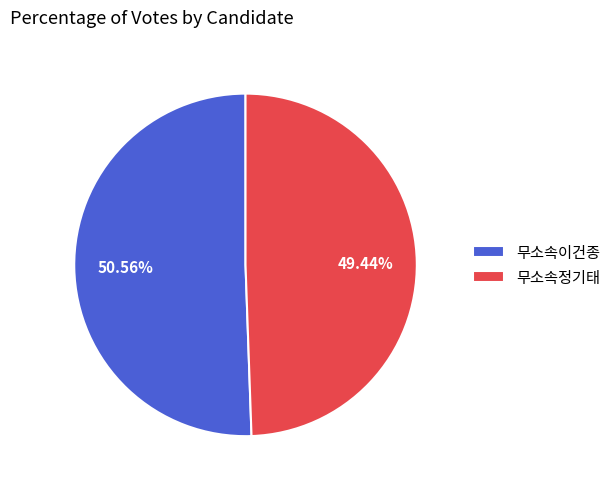

How many segments does this pie chart have?

2